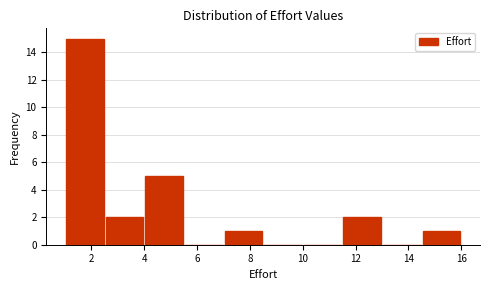

How tall is the bar that spans 11.5 to 13.0 on the x-axis? Neither the bar edges nor the heights are printed on the chart, so give them approximately, as read against the axes.

2